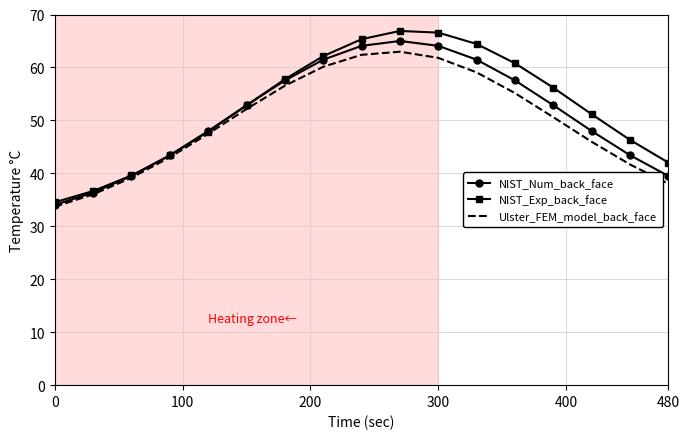

Rank the series by their average value, from highest to lowest.

NIST_Exp_back_face, NIST_Num_back_face, Ulster_FEM_model_back_face